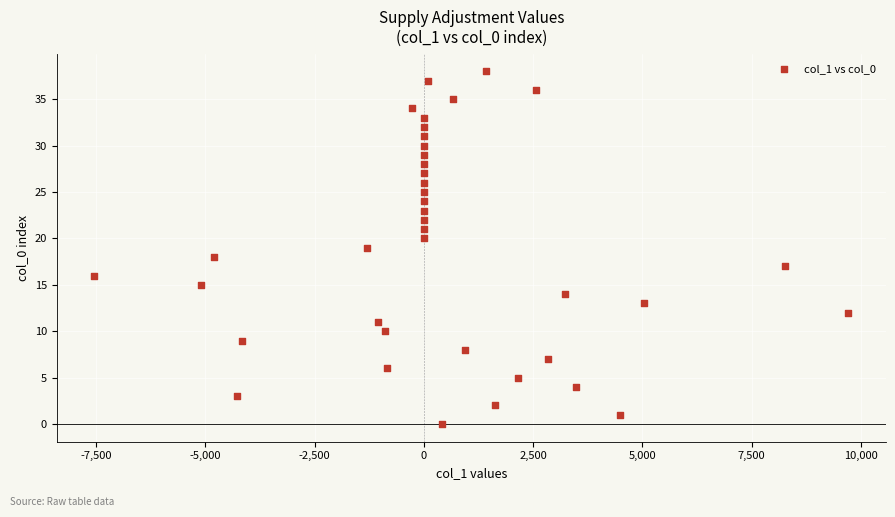

What is the range of Y values (max minus min)?

38